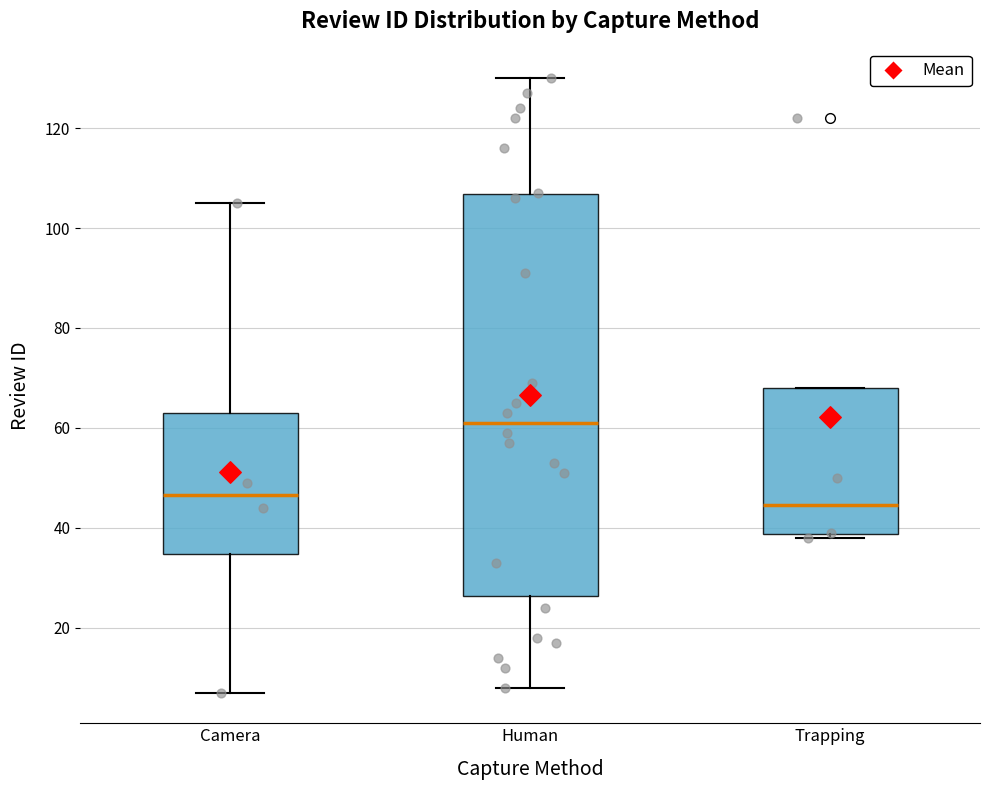

Where is the upper edge of the box for Human on the y-axis? The values are not printed on the chart, so give them approximately, as read against the axis.

106